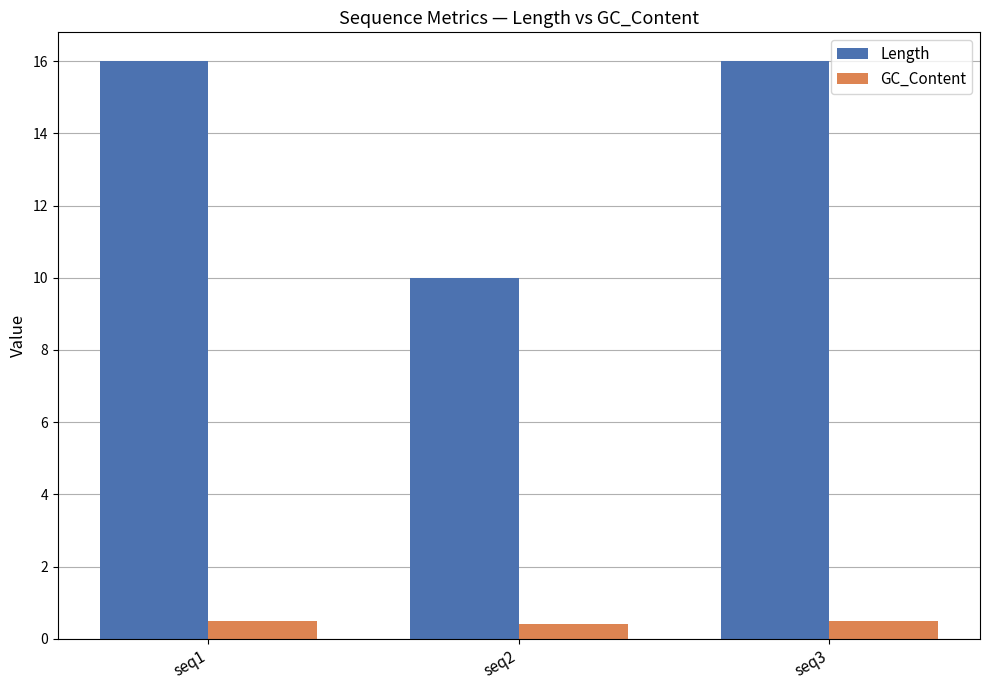

Which series has the widest spread of values?

Length